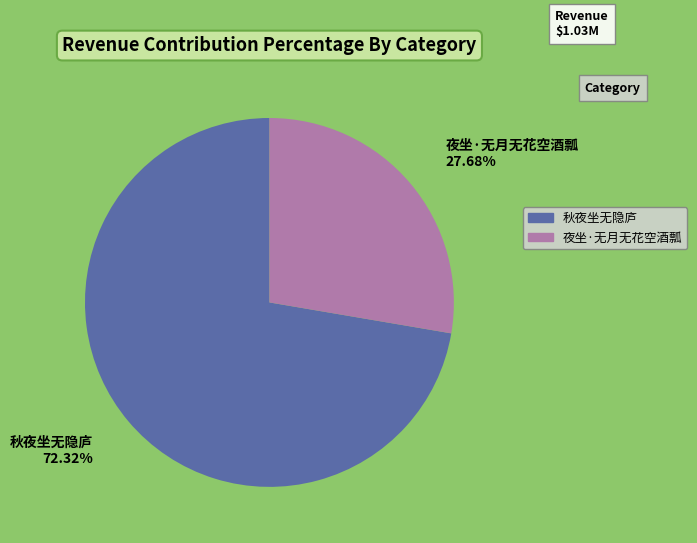

To the nearest percent, what is the average slice percentage?

50%